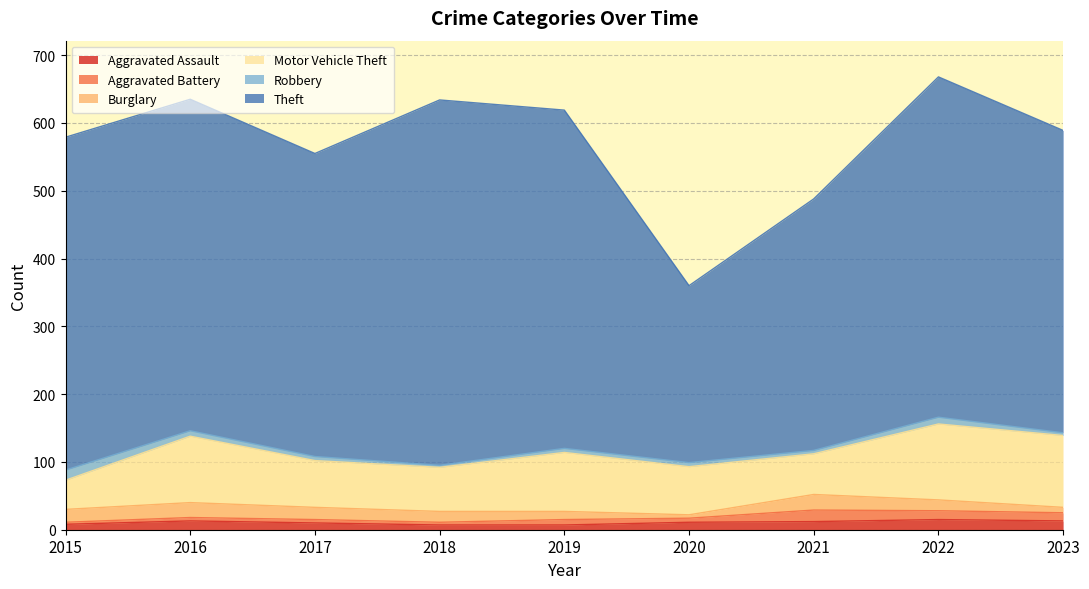

At which label does Motor Vehicle Theft first exceed 71?

2016